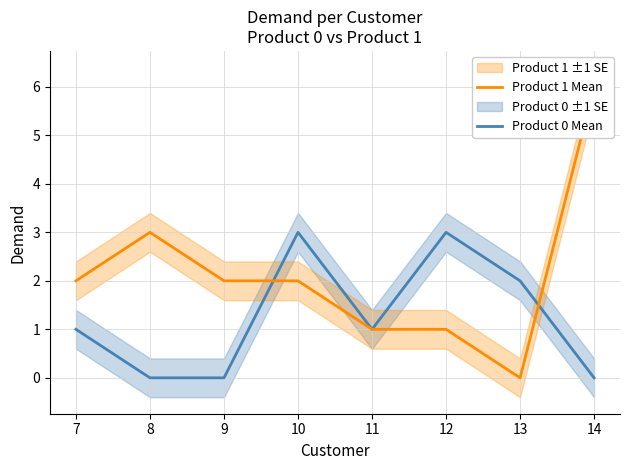

True or false: Product 0 Mean and Product 1 Mean cross at least once.

True